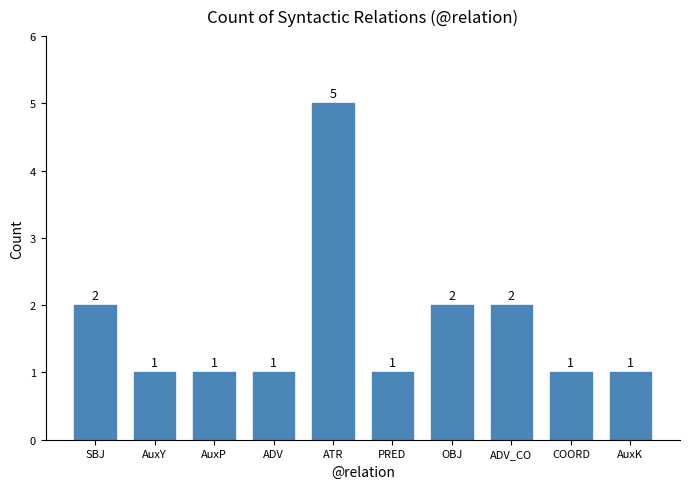

How many series are shown in this chart?

1